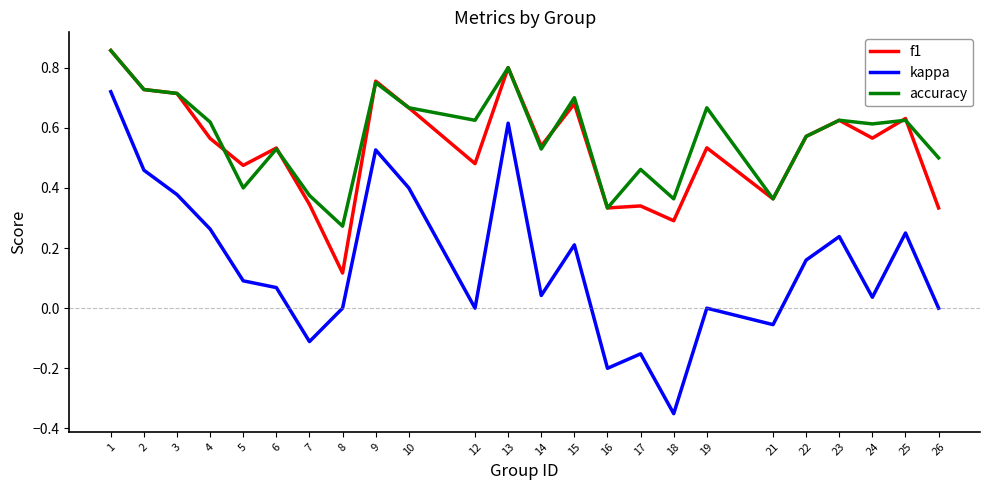

Between 7 and 15, which series saw the biggest shift?

f1